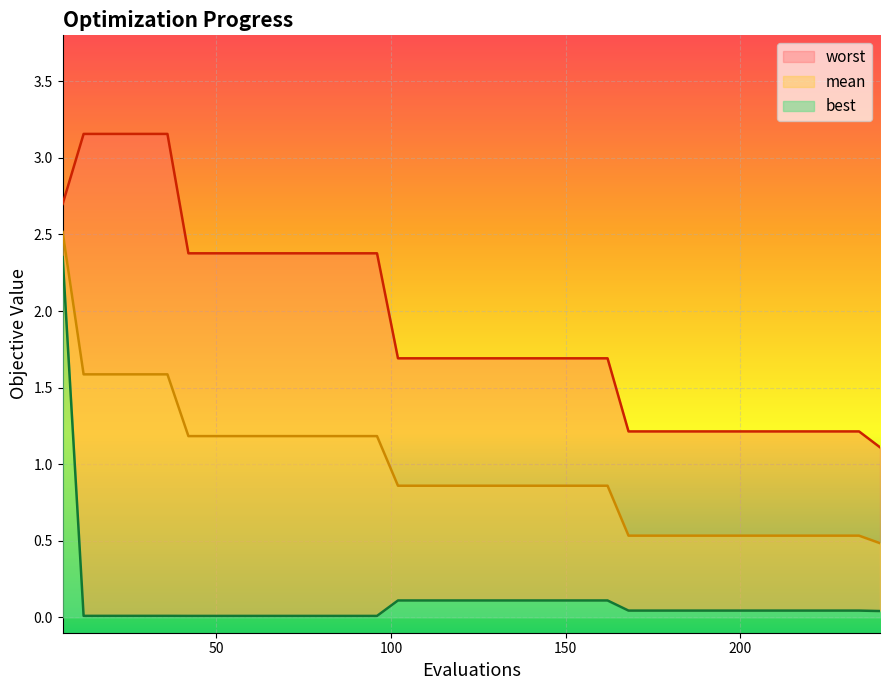

True or false: worst and mean cross at least once.

False